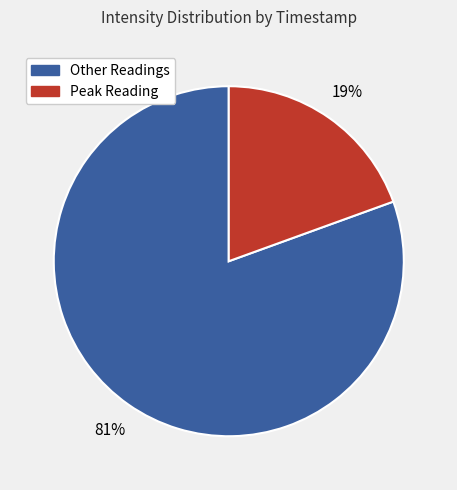

To the nearest percent, what is the average slice percentage?

50%